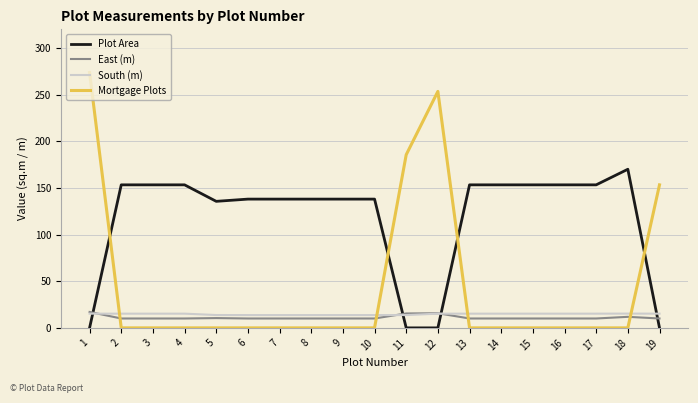

Is the value of South (m) at 17 greater than the value of Mortgage Plots at 15?

Yes